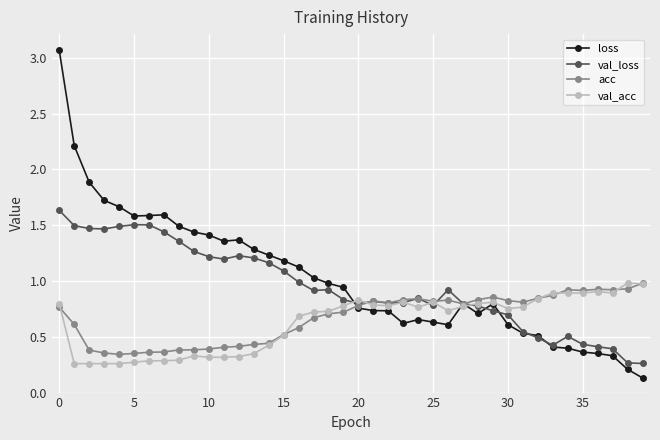

How many categories are shown in the chart?

40